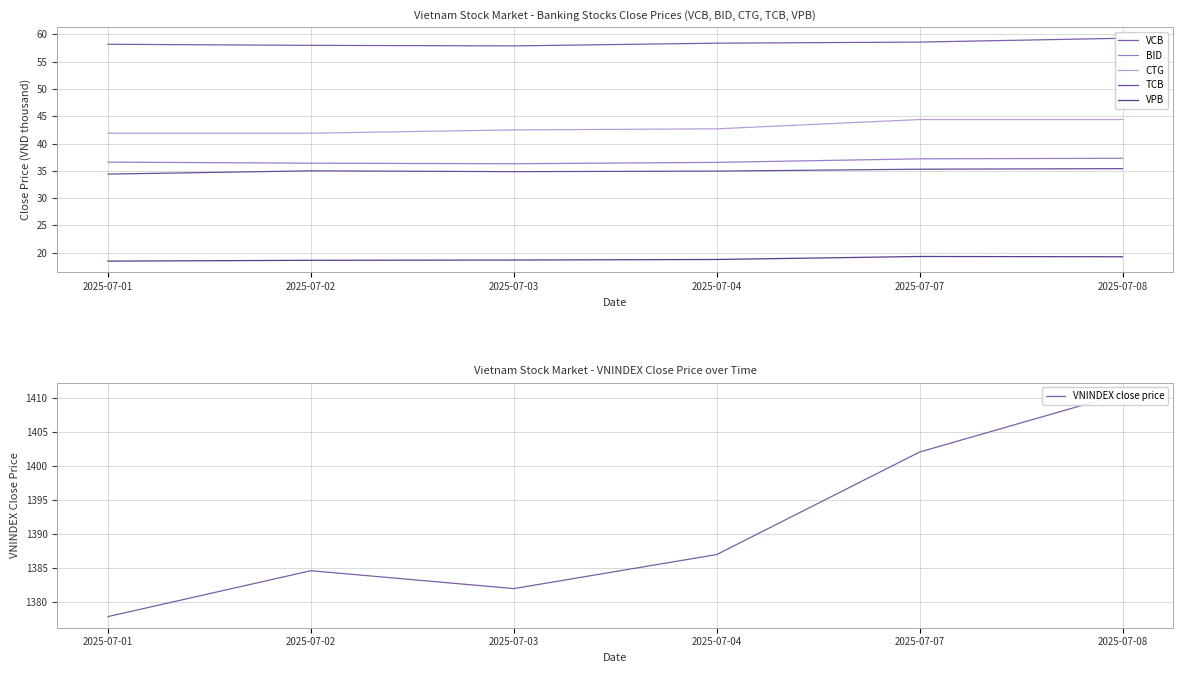

True or false: CTG and VCB intersect in this chart.

False